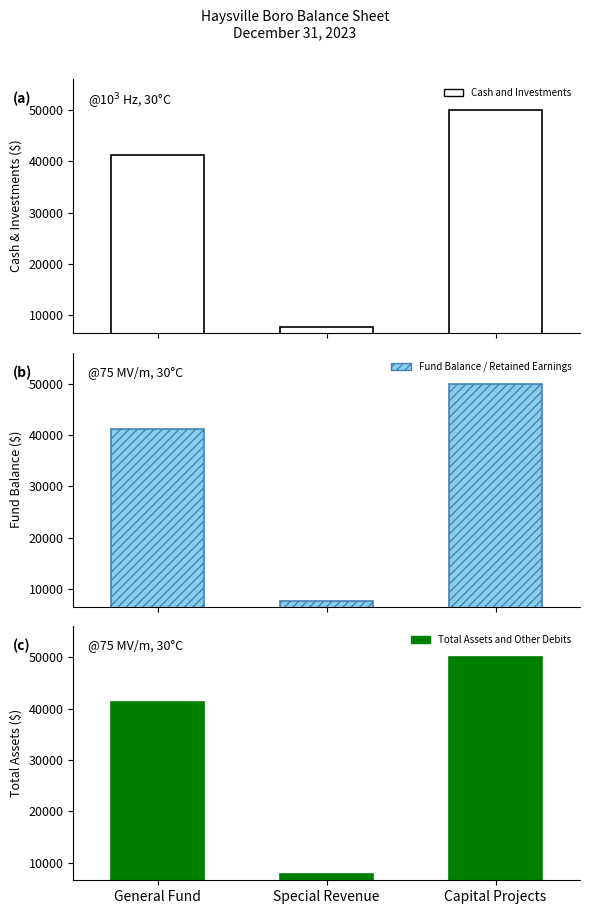

What is the label of the 3rd bar from the right?

General Fund